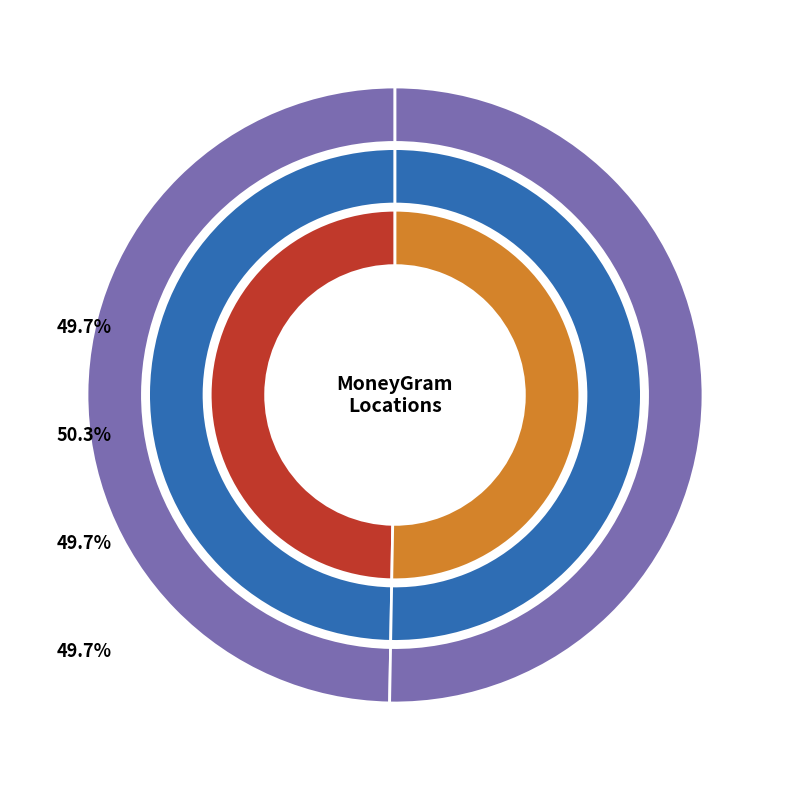

What portion of the pie excludes BOX?

49.7%